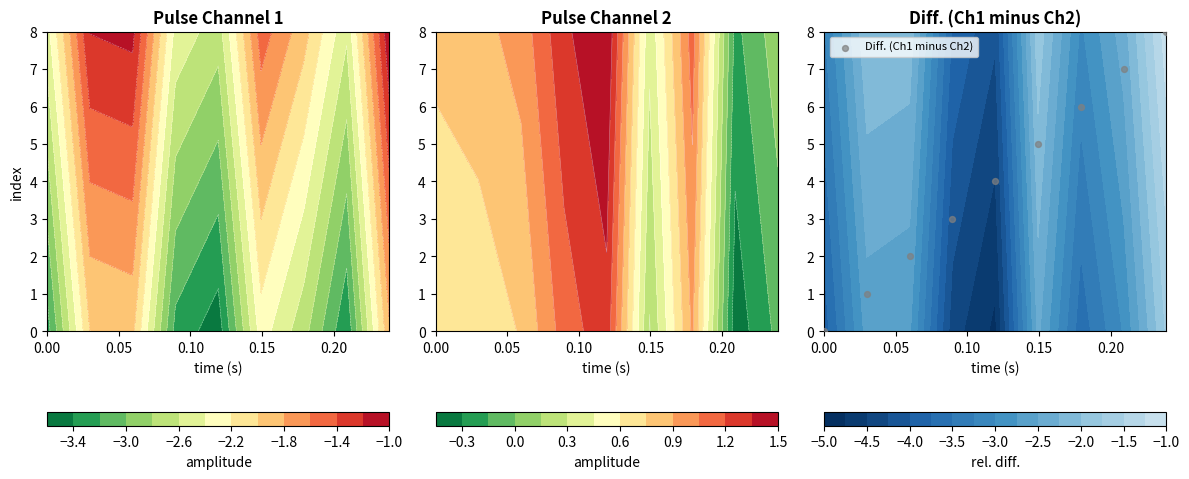

How many positive values are there?

8